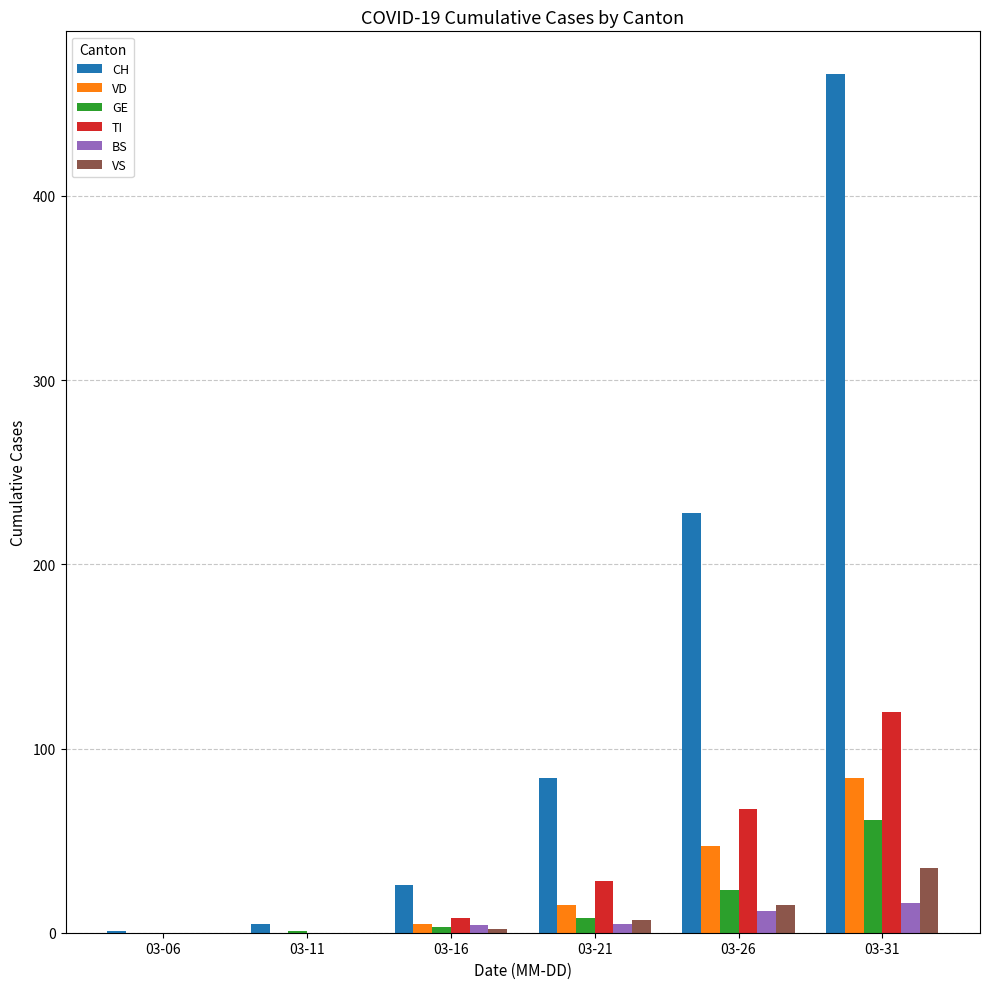

Is the value of GE at 03-31 greater than the value of VD at 03-31?

No